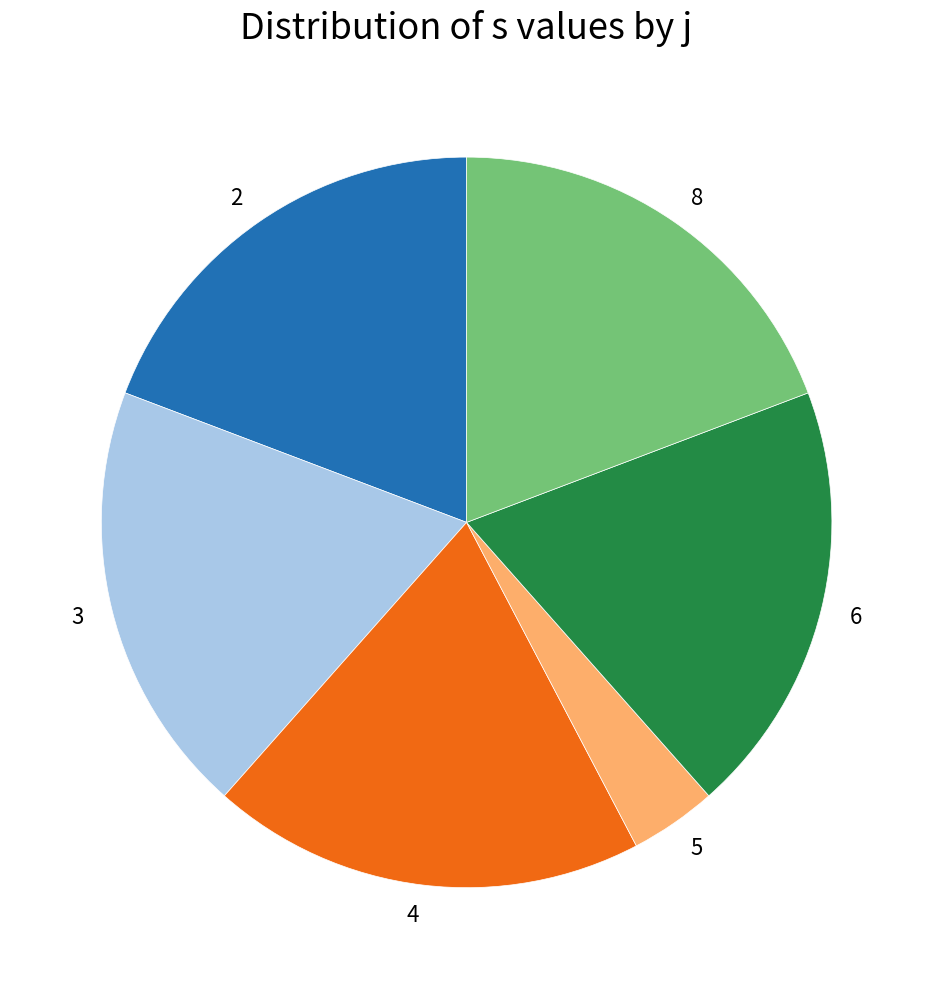

How many segments does this pie chart have?

6